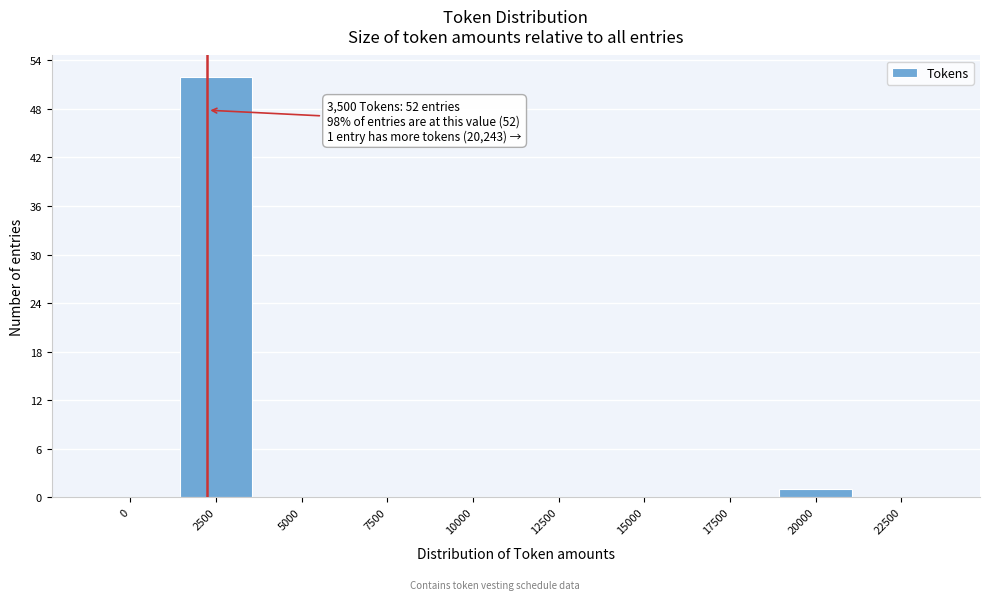

Reading left to right, transcribe all the data shown in this chart.

0=0	2500=52	5000=0	7500=0	10000=0	12500=0	15000=0	17500=0	20000=1	22500=0